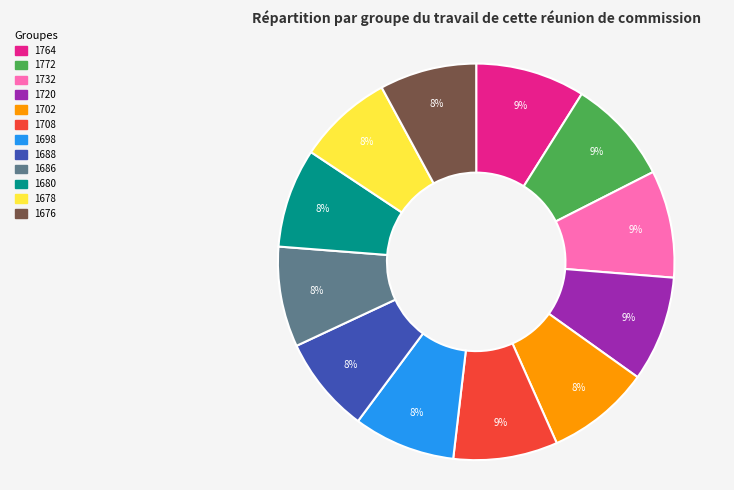

Is the sum of 1772 and 1676 greater than half?

No